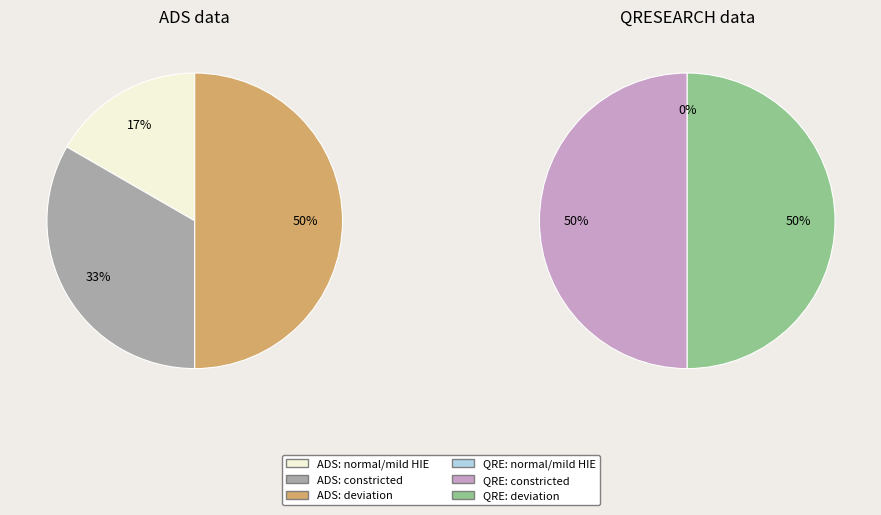

To the nearest percent, what is the difference between the largest and smallest slice percentages?

50%